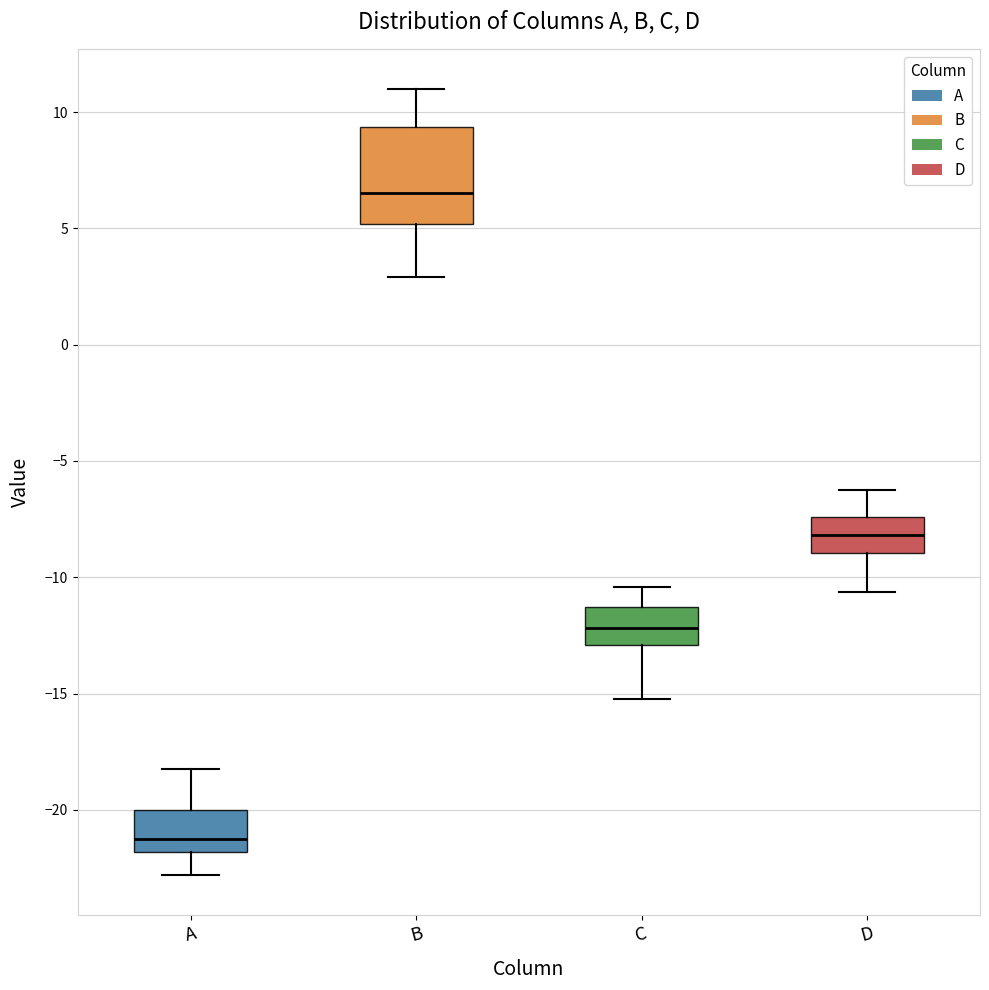

Reading left to right, transcribe this box plot: for each box, give where its median line is, the range the box spans, and where its two whiskers end, as read against the y-axis. The values are not printed on the chart, so give them approximately, as read against the axis.

A: median -21.5, box -22.0 to -20.0, whiskers -23.0 to -18.0
B: median 6.5, box 5.0 to 9.5, whiskers 3.0 to 11.0
C: median -12.0, box -13.0 to -11.5, whiskers -15.0 to -10.5
D: median -8.0, box -9.0 to -7.5, whiskers -10.5 to -6.5